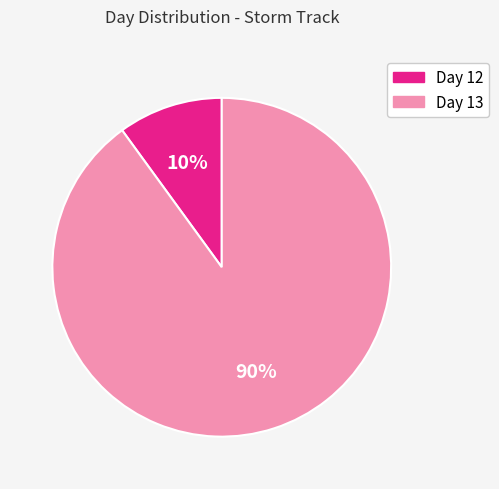

Rank the categories by value from highest to lowest.

Day 13, Day 12